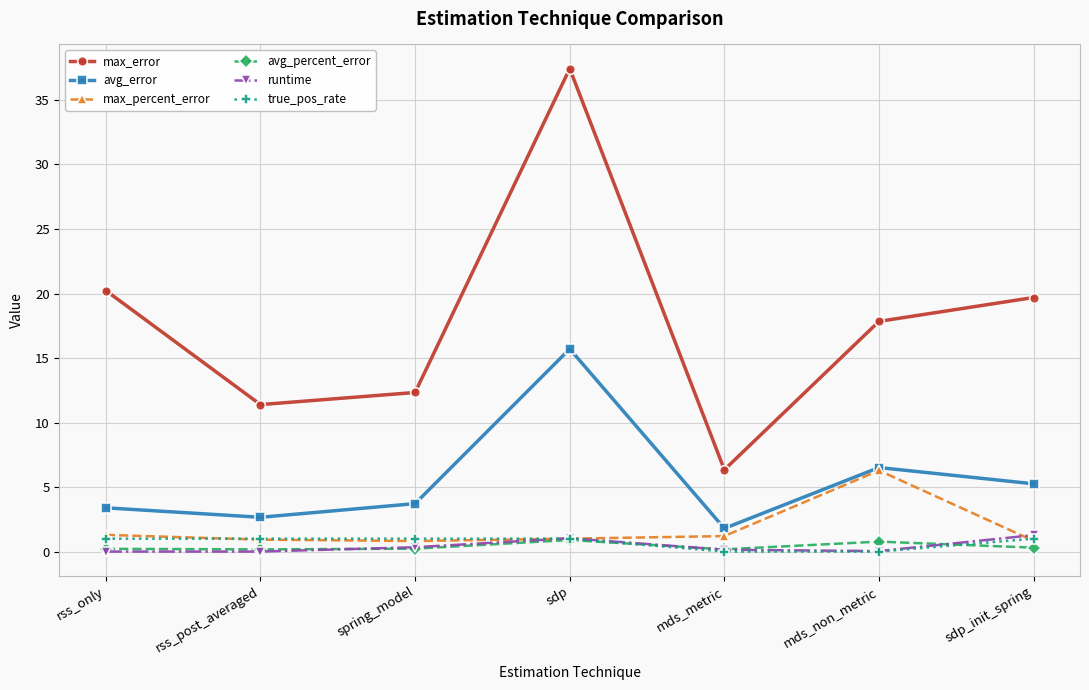

What is the label of the 1st point from the right?

sdp_init_spring